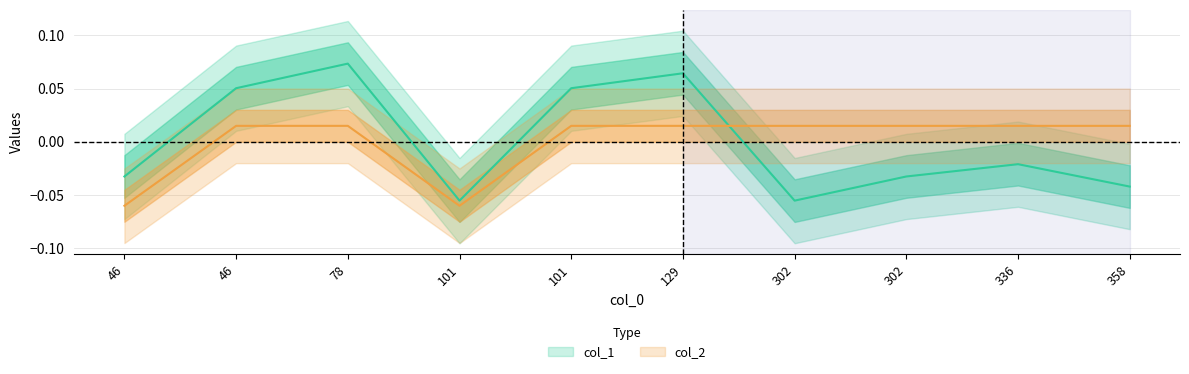

Count the col_1 values in the range 0 to 1.

4